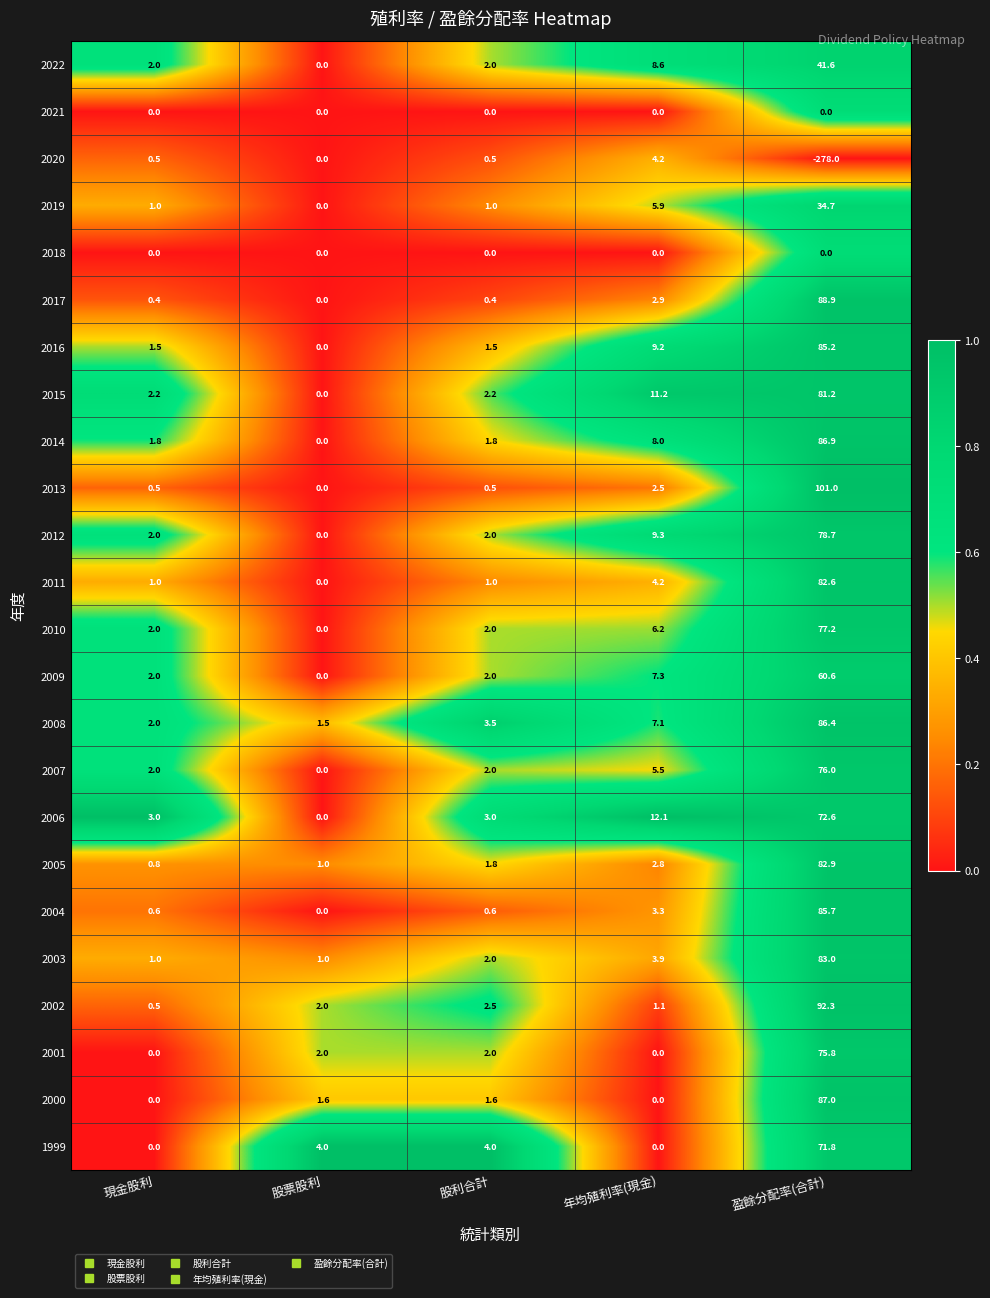

How many distinct data groups are displayed?

24